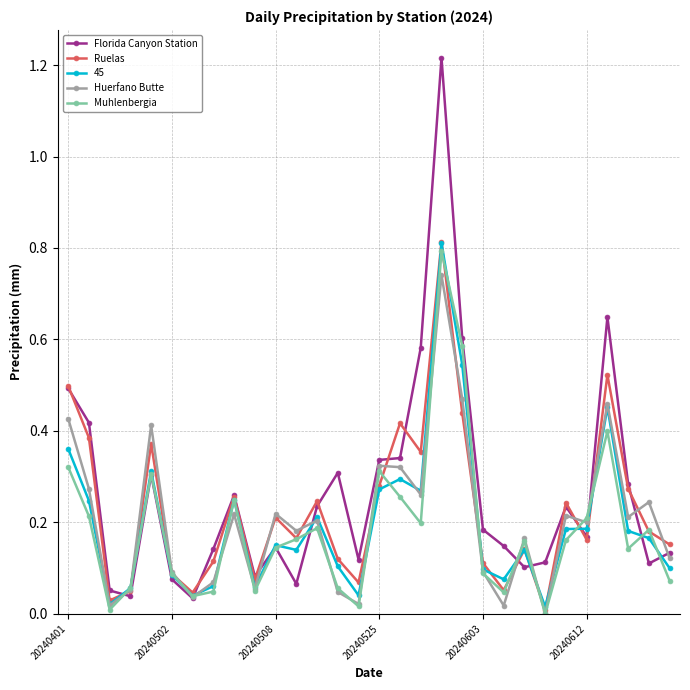

Which series has the widest spread of values?

Florida Canyon Station